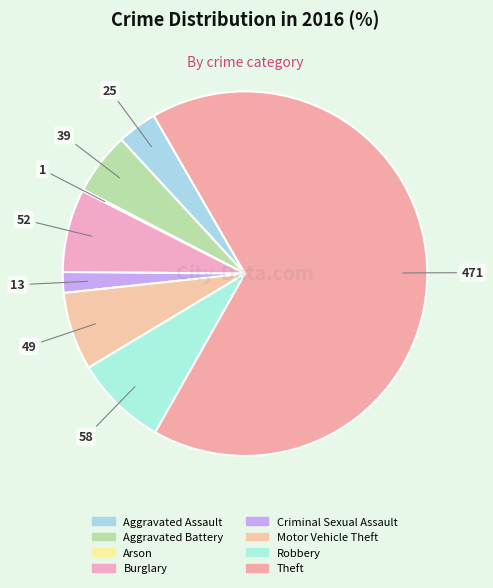

How many slices are in this pie chart?

8